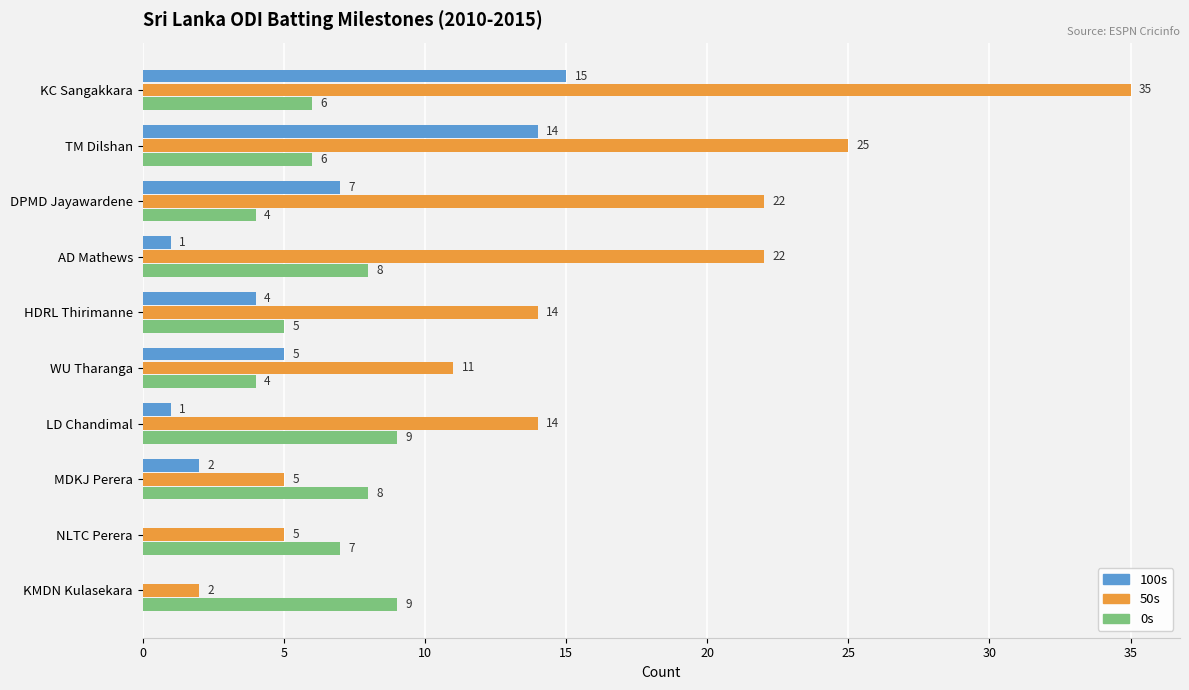

What is the maximum value for 50s?

35